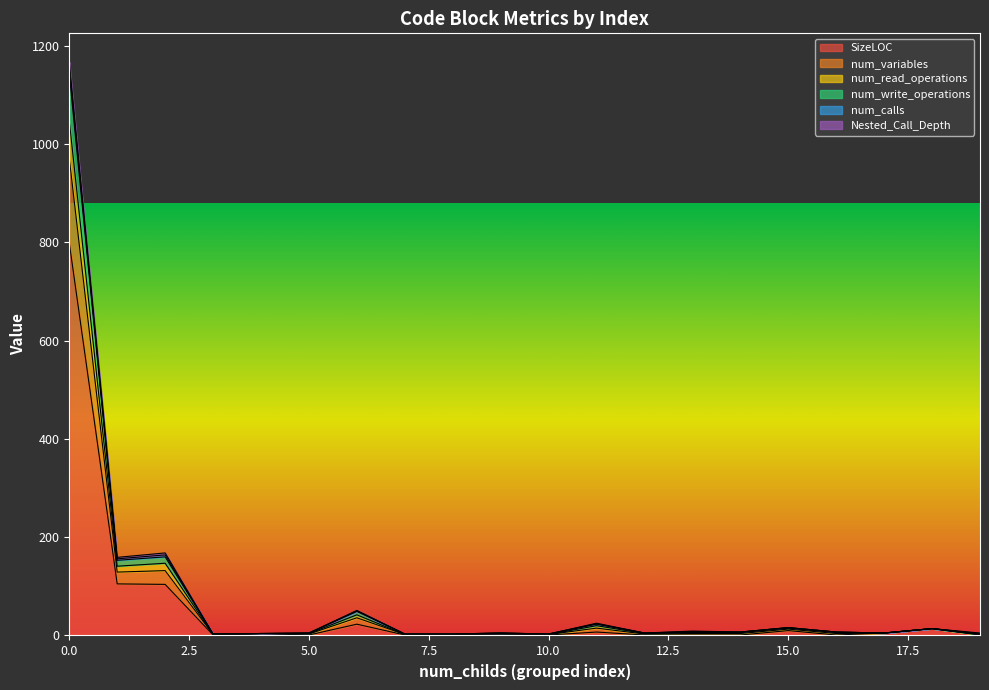

What is the difference between the highest and lowest values at 8?

2